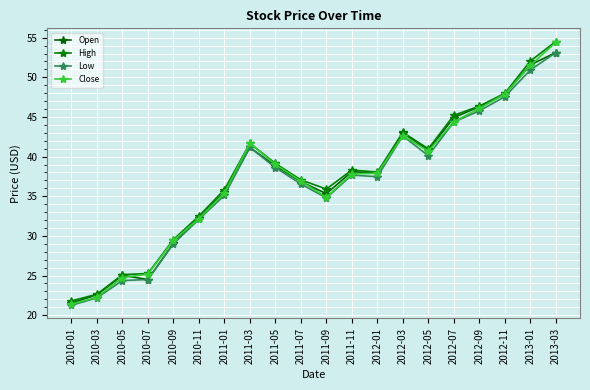

What is the difference between the highest and lowest values at 2010-09?

0.5